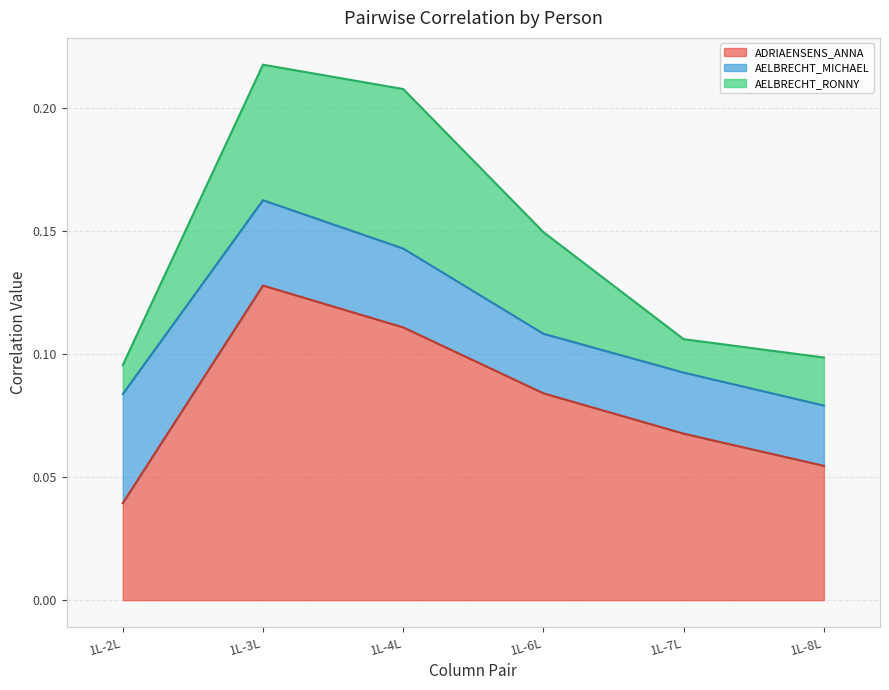

Between which two adjacent categories do AELBRECHT_RONNY and AELBRECHT_MICHAEL first intersect?

1L-2L and 1L-3L